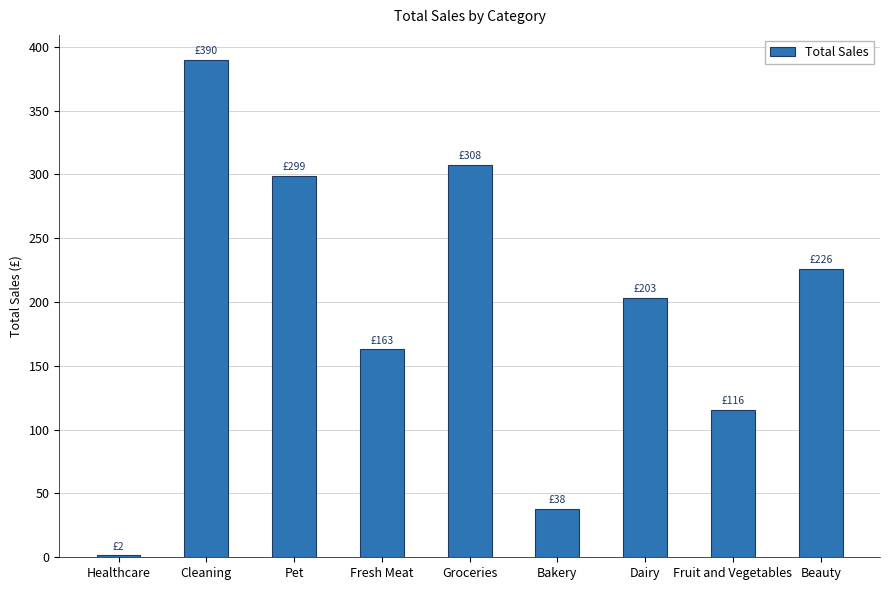

List the labels in order of value, largest first.

Cleaning, Groceries, Pet, Beauty, Dairy, Fresh Meat, Fruit and Vegetables, Bakery, Healthcare